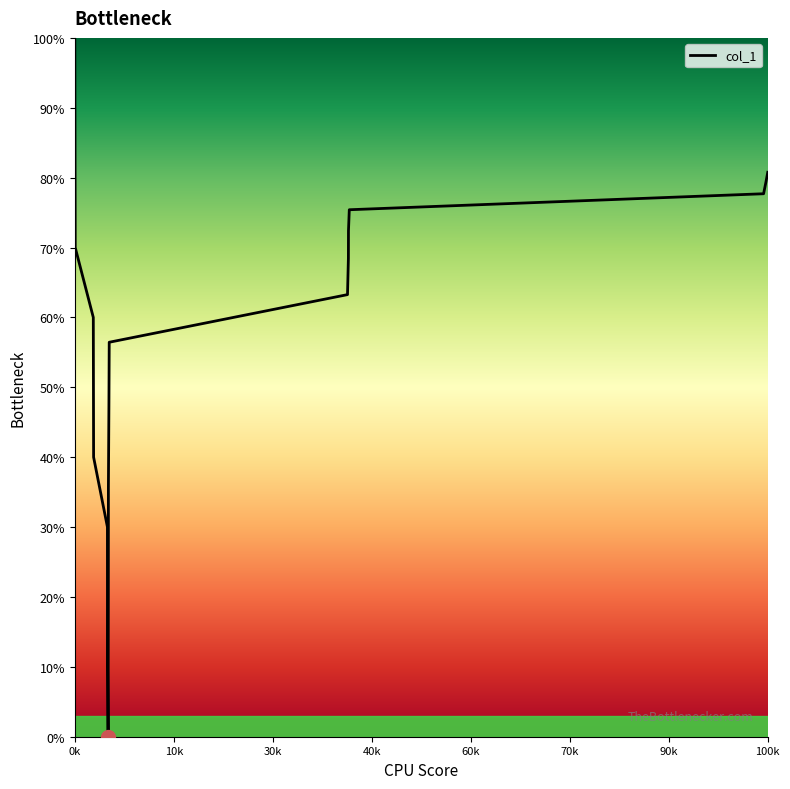

What is the maximum value shown in the chart?

100.0